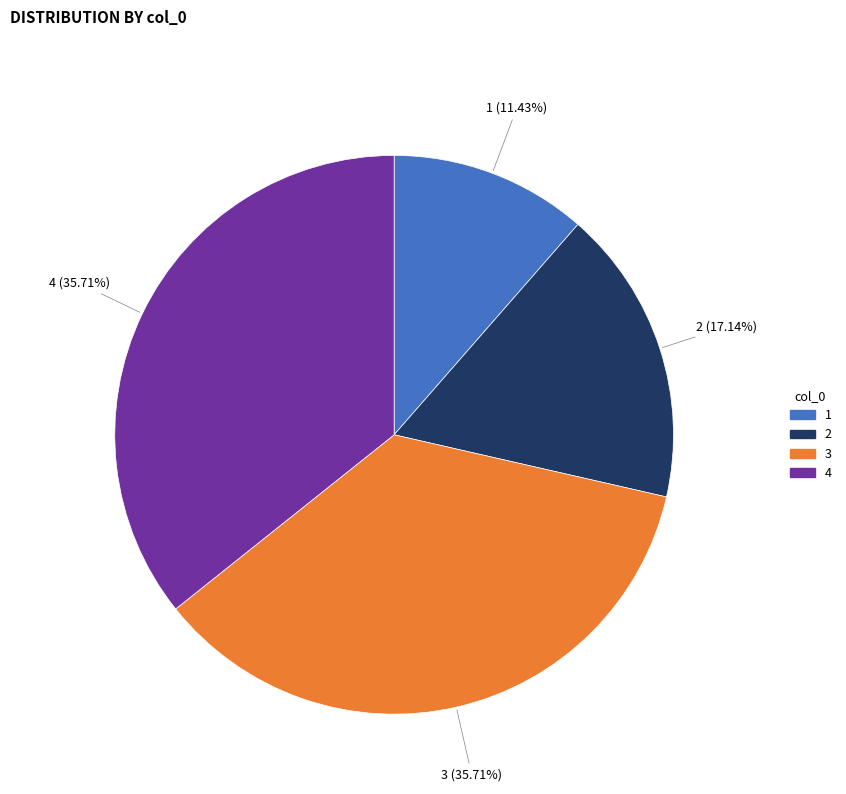

What percentage is the 1 slice, to the nearest percent?

11%